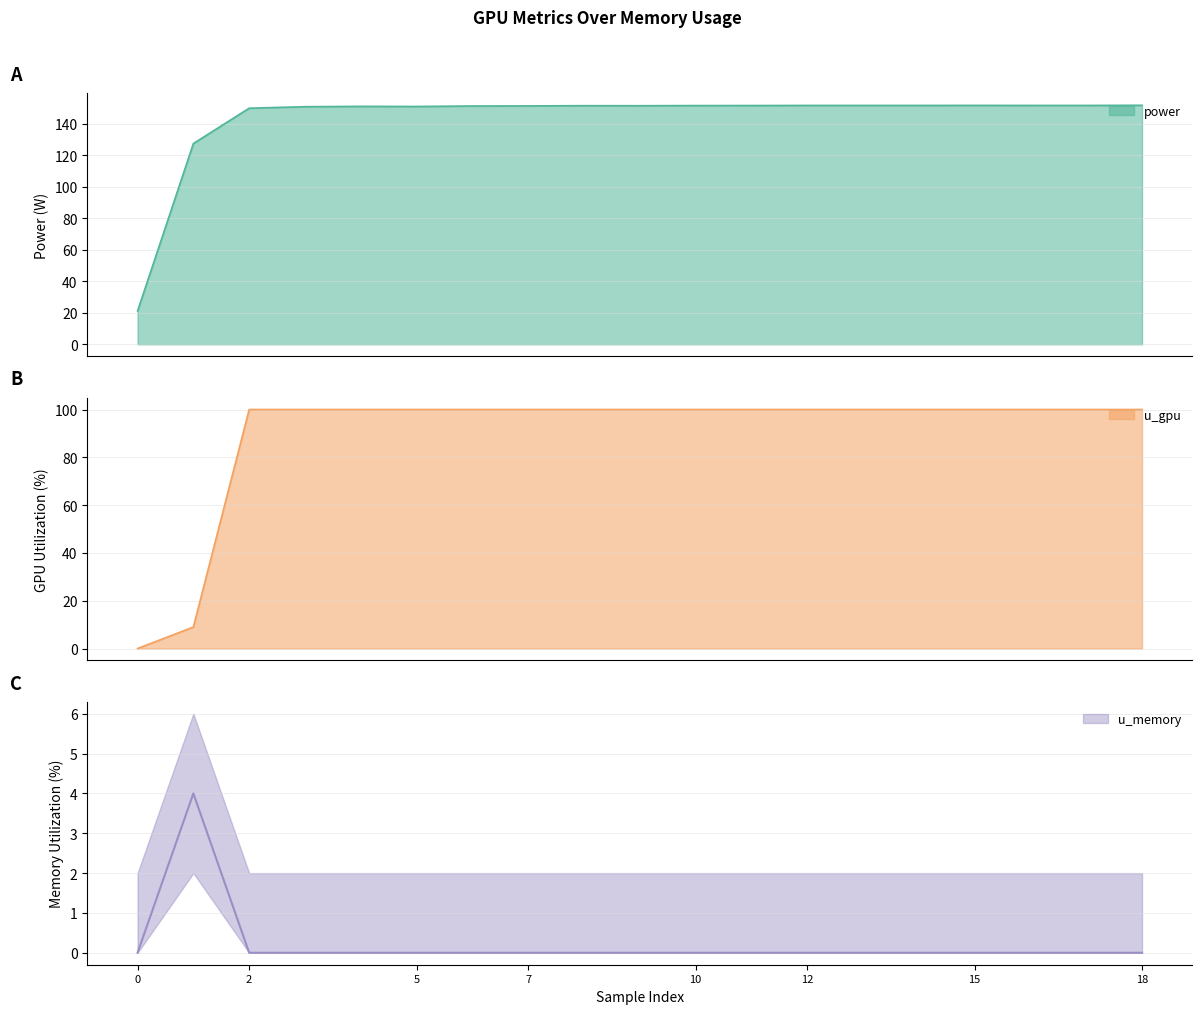

True or false: power has a value of 21.2 at 0.0.

True